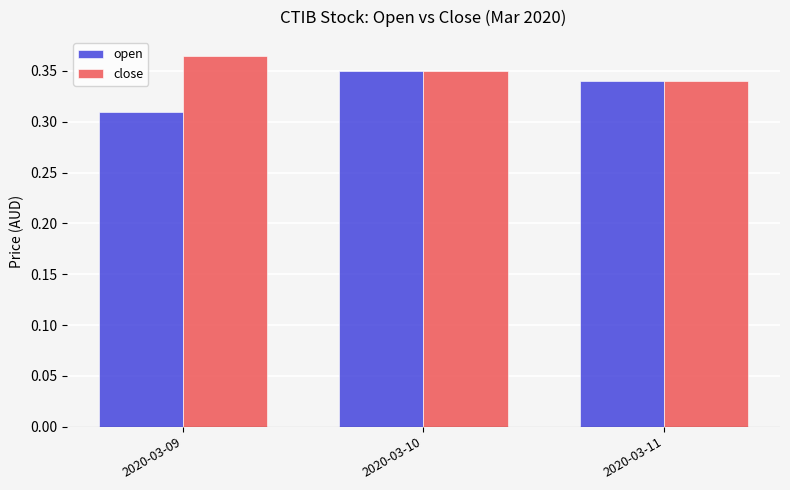

Which category has the highest value across all series?

2020-03-09